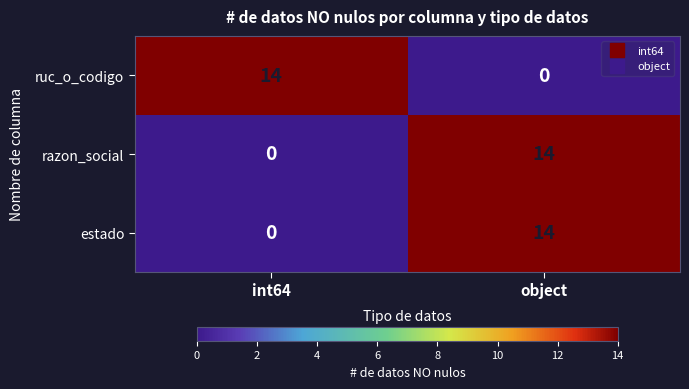

What is the maximum value shown in the chart?

14